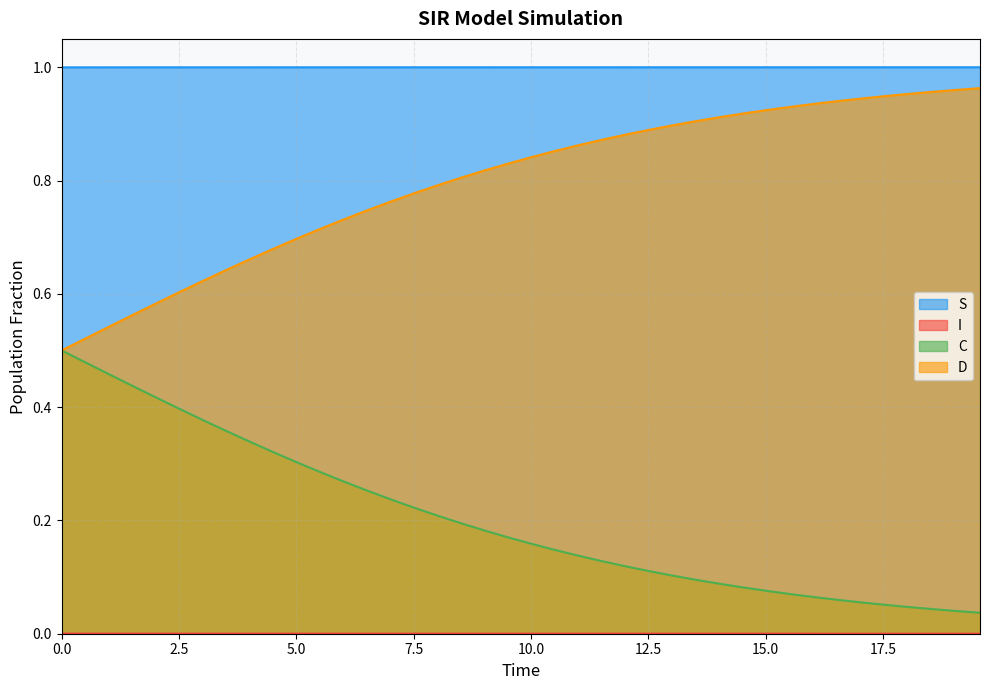

Reading left to right, transcribe all the data shown in this chart.

S: 0.0=1.0	0.5016722408026756=1.0	1.0033444816053512=1.0	1.5050167224080266=1.0	2.0066889632107023=1.0	2.508361204013378=1.0	3.0100334448160533=1.0	3.511705685618729=1.0	4.013377926421405=1.0	4.51505016722408=1.0	5.016722408026756=1.0	5.518394648829432=1.0	6.020066889632107=1.0	6.521739130434782=1.0	7.023411371237458=1.0	7.525083612040134=1.0	8.02675585284281=1.0	8.528428093645484=1.0	9.03010033444816=1.0	9.531772575250836=1.0	10.033444816053512=1.0	10.535117056856187=1.0	11.036789297658864=1.0	11.538461538461538=1.0	12.040133779264213=1.0	12.54180602006689=1.0	13.043478260869565=1.0	13.545150501672241=1.0	14.046822742474916=1.0	14.548494983277592=1.0	15.050167224080267=1.0	15.551839464882944=1.0	16.05351170568562=1.0	16.555183946488295=1.0	17.05685618729097=1.0	17.558528428093645=1.0	18.06020066889632=1.0	18.561872909698998=1.0	19.06354515050167=1.0	19.565217391304348=1.0
I: 0.0=0.0	0.5016722408026756=0.0	1.0033444816053512=0.0	1.5050167224080266=0.0	2.0066889632107023=0.0	2.508361204013378=0.0	3.0100334448160533=0.0	3.511705685618729=0.0	4.013377926421405=0.0	4.51505016722408=0.0	5.016722408026756=0.0	5.518394648829432=0.0	6.020066889632107=0.0	6.521739130434782=0.0	7.023411371237458=0.0	7.525083612040134=0.0	8.02675585284281=0.0	8.528428093645484=0.0	9.03010033444816=0.0	9.531772575250836=0.0	10.033444816053512=0.0	10.535117056856187=0.0	11.036789297658864=0.0	11.538461538461538=0.0	12.040133779264213=0.0	12.54180602006689=0.0	13.043478260869565=0.0	13.545150501672241=0.0	14.046822742474916=0.0	14.548494983277592=0.0	15.050167224080267=0.0	15.551839464882944=0.0	16.05351170568562=0.0	16.555183946488295=0.0	17.05685618729097=0.0	17.558528428093645=0.0	18.06020066889632=0.0	18.561872909698998=0.0	19.06354515050167=0.0	19.565217391304348=0.0
C: 0.0=0.5	0.5016722408026756=0.5	1.0033444816053512=0.5	1.5050167224080266=0.4	2.0066889632107023=0.4	2.508361204013378=0.4	3.0100334448160533=0.4	3.511705685618729=0.4	4.013377926421405=0.3	4.51505016722408=0.3	5.016722408026756=0.3	5.518394648829432=0.3	6.020066889632107=0.3	6.521739130434782=0.3	7.023411371237458=0.2	7.525083612040134=0.2	8.02675585284281=0.2	8.528428093645484=0.2	9.03010033444816=0.2	9.531772575250836=0.2	10.033444816053512=0.2	10.535117056856187=0.1	11.036789297658864=0.1	11.538461538461538=0.1	12.040133779264213=0.1	12.54180602006689=0.1	13.043478260869565=0.1	13.545150501672241=0.1	14.046822742474916=0.1	14.548494983277592=0.1	15.050167224080267=0.1	15.551839464882944=0.1	16.05351170568562=0.1	16.555183946488295=0.1	17.05685618729097=0.1	17.558528428093645=0.1	18.06020066889632=0.0	18.561872909698998=0.0	19.06354515050167=0.0	19.565217391304348=0.0
D: 0.0=0.5	0.5016722408026756=0.5	1.0033444816053512=0.5	1.5050167224080266=0.6	2.0066889632107023=0.6	2.508361204013378=0.6	3.0100334448160533=0.6	3.511705685618729=0.6	4.013377926421405=0.7	4.51505016722408=0.7	5.016722408026756=0.7	5.518394648829432=0.7	6.020066889632107=0.7	6.521739130434782=0.7	7.023411371237458=0.8	7.525083612040134=0.8	8.02675585284281=0.8	8.528428093645484=0.8	9.03010033444816=0.8	9.531772575250836=0.8	10.033444816053512=0.8	10.535117056856187=0.9	11.036789297658864=0.9	11.538461538461538=0.9	12.040133779264213=0.9	12.54180602006689=0.9	13.043478260869565=0.9	13.545150501672241=0.9	14.046822742474916=0.9	14.548494983277592=0.9	15.050167224080267=0.9	15.551839464882944=0.9	16.05351170568562=0.9	16.555183946488295=0.9	17.05685618729097=0.9	17.558528428093645=0.9	18.06020066889632=1.0	18.561872909698998=1.0	19.06354515050167=1.0	19.565217391304348=1.0